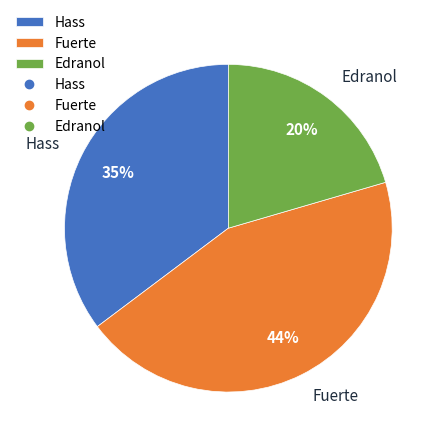

To the nearest percent, what percentage of the pie is Fuerte?

44%